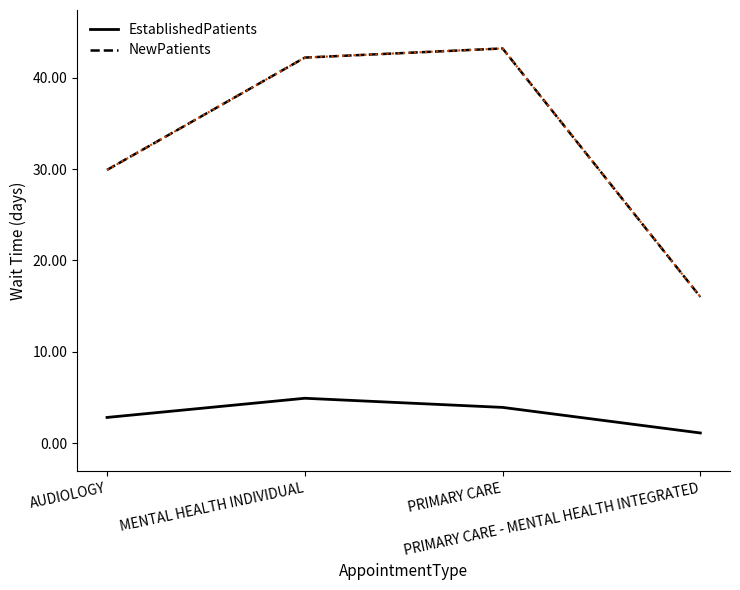

How many distinct data groups are displayed?

2